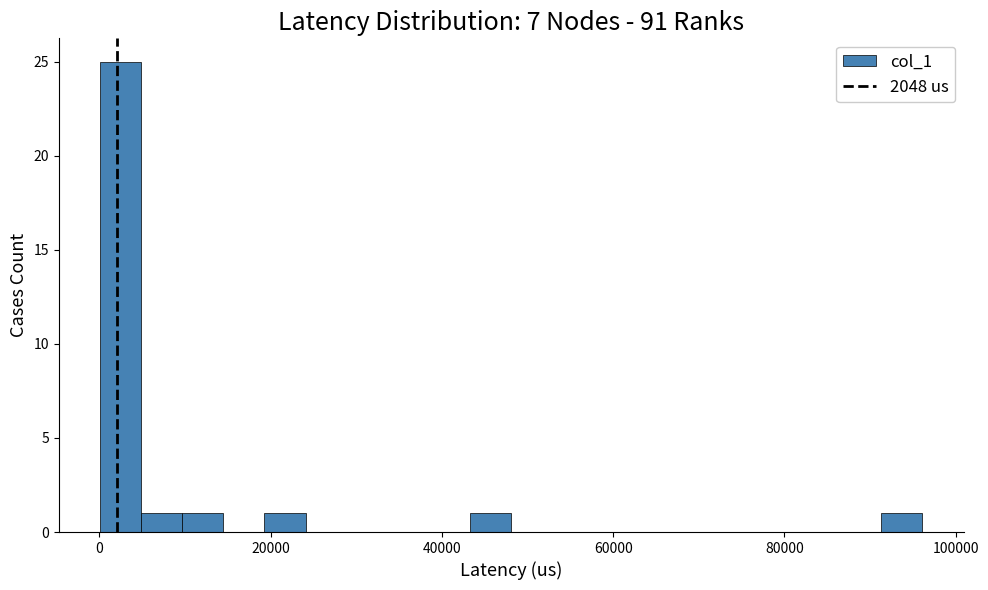

Around what value on the x-axis is the tallest bar? Give the approximate position of its centre, as read against the axis.

2000